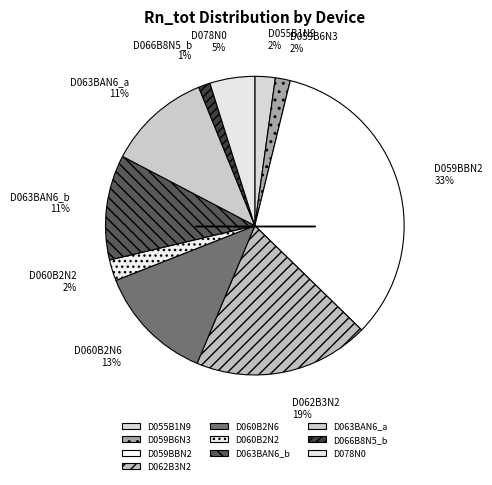

To the nearest percent, what percentage of the pie is D059BBN2?

33%